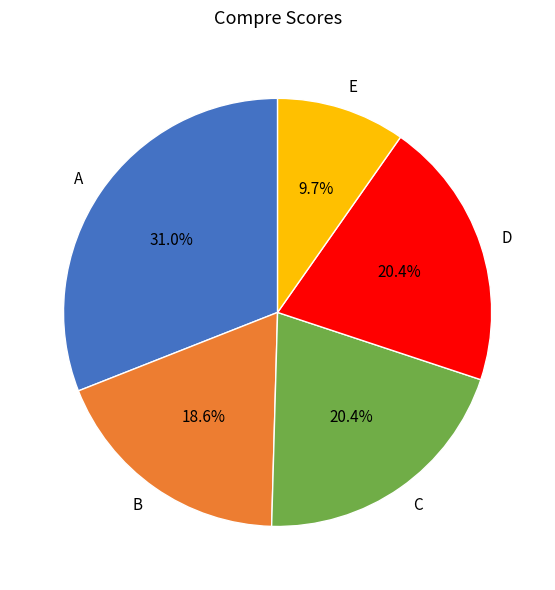

Approximately how many times larger is the value at D compared to B?

1.1